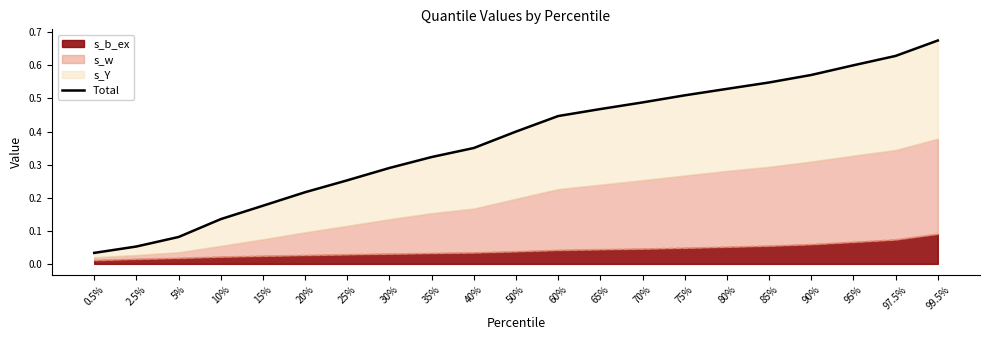

Rank the categories by value from highest to lowest.

99.5%, 97.5%, 95%, 90%, 85%, 80%, 75%, 70%, 65%, 60%, 50%, 40%, 35%, 30%, 25%, 20%, 15%, 10%, 5%, 2.5%, 0.5%